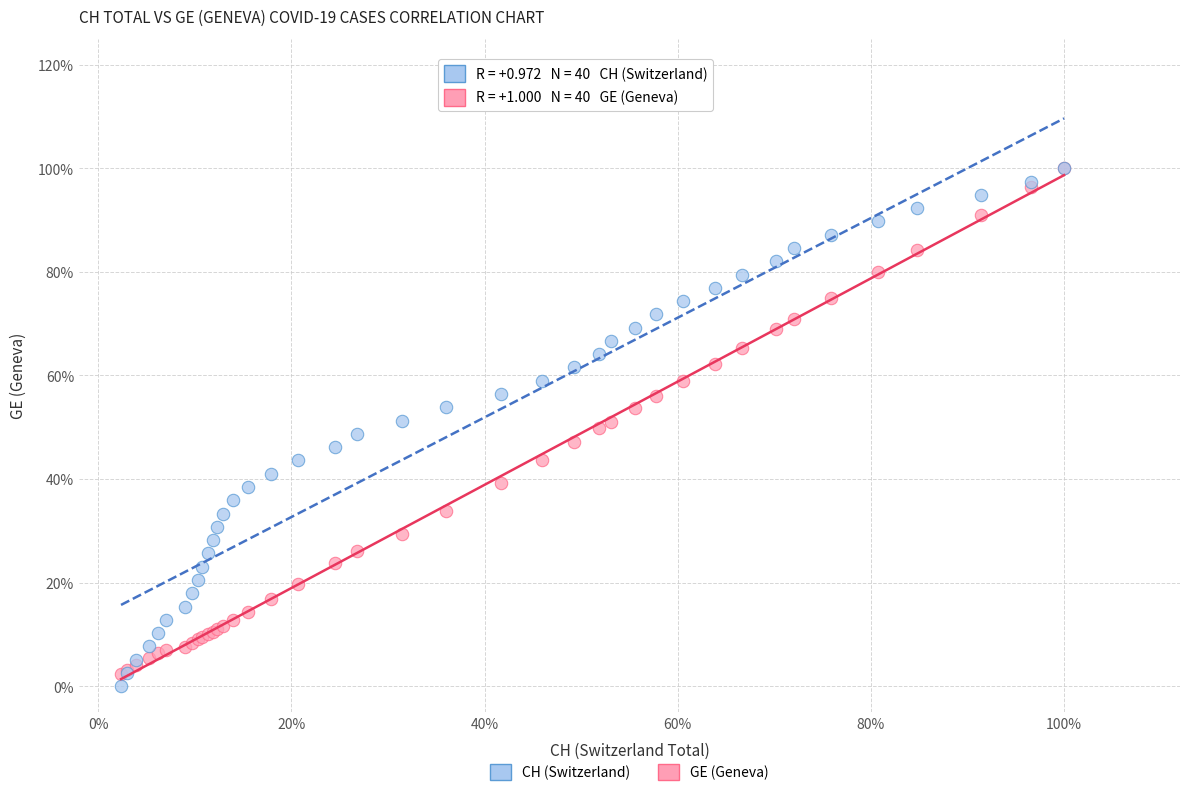

What are all the series names shown in the legend?

CH (Switzerland), GE (Geneva)